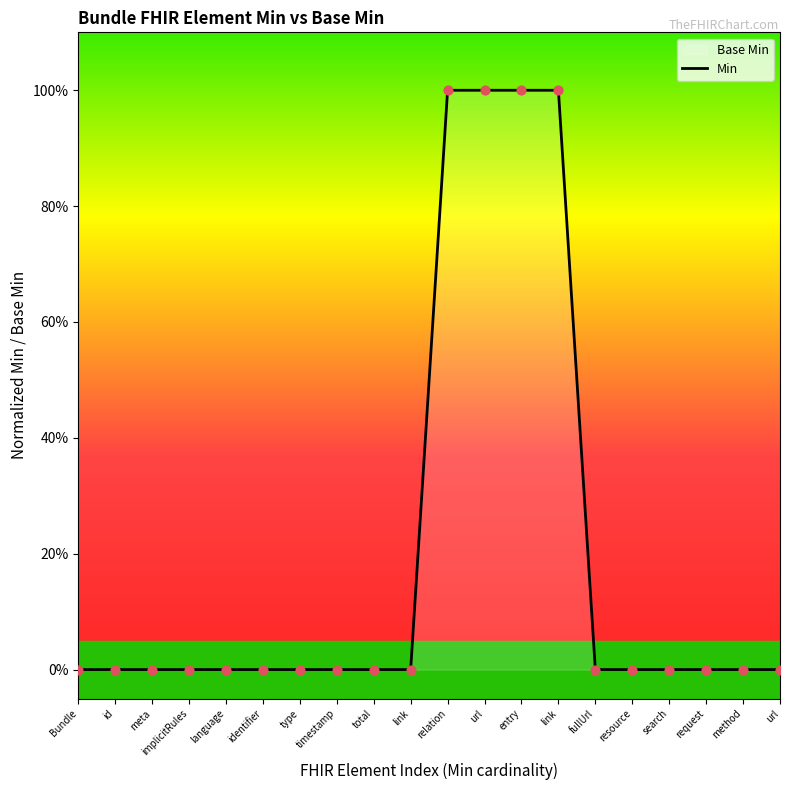

Between resource and type, which is larger?

resource